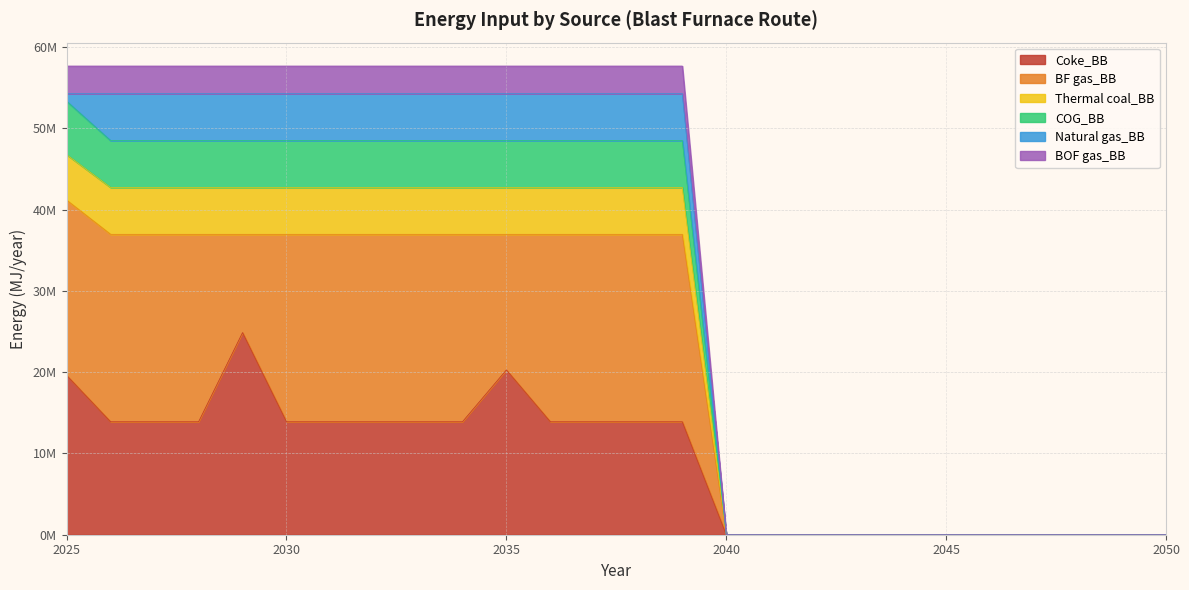

Does the chart have visible grid lines?

Yes